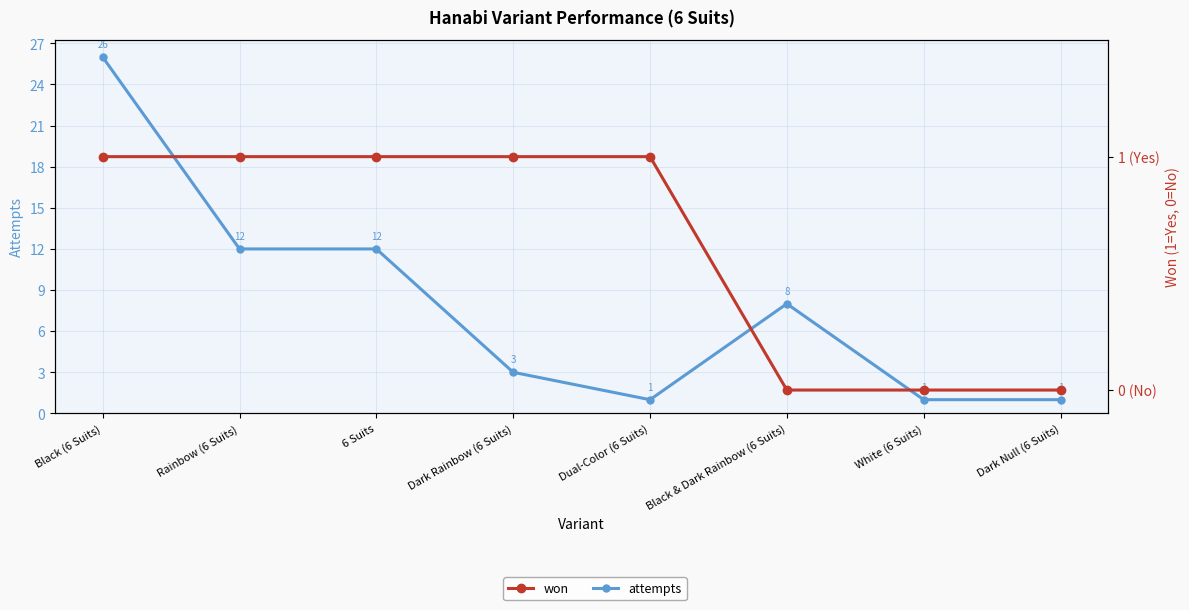

At which category is the sum across all series the highest?

Black (6 Suits)